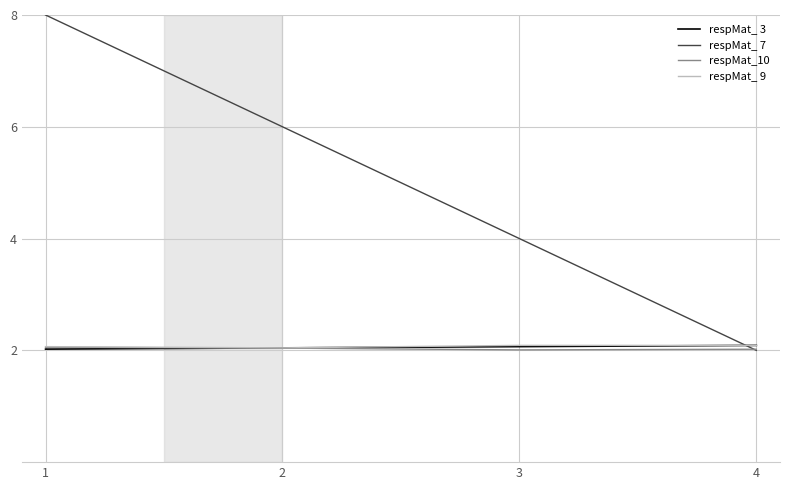

List the labels in order of respMat_ 7 value, largest first.

1, 2, 3, 4